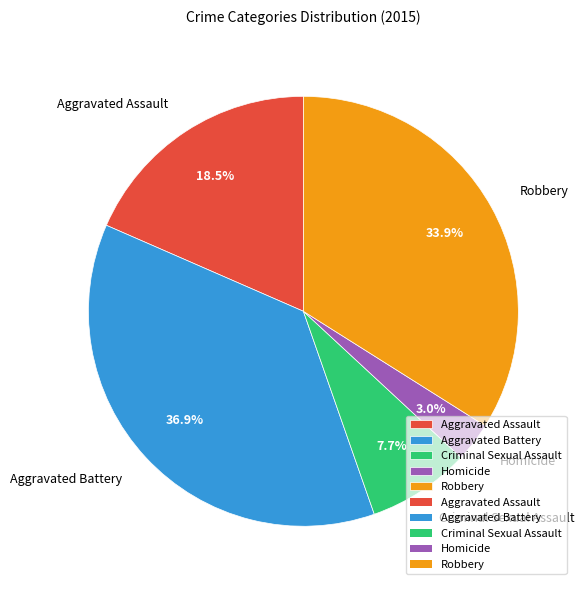

To the nearest percent, what is the average slice percentage?

20%